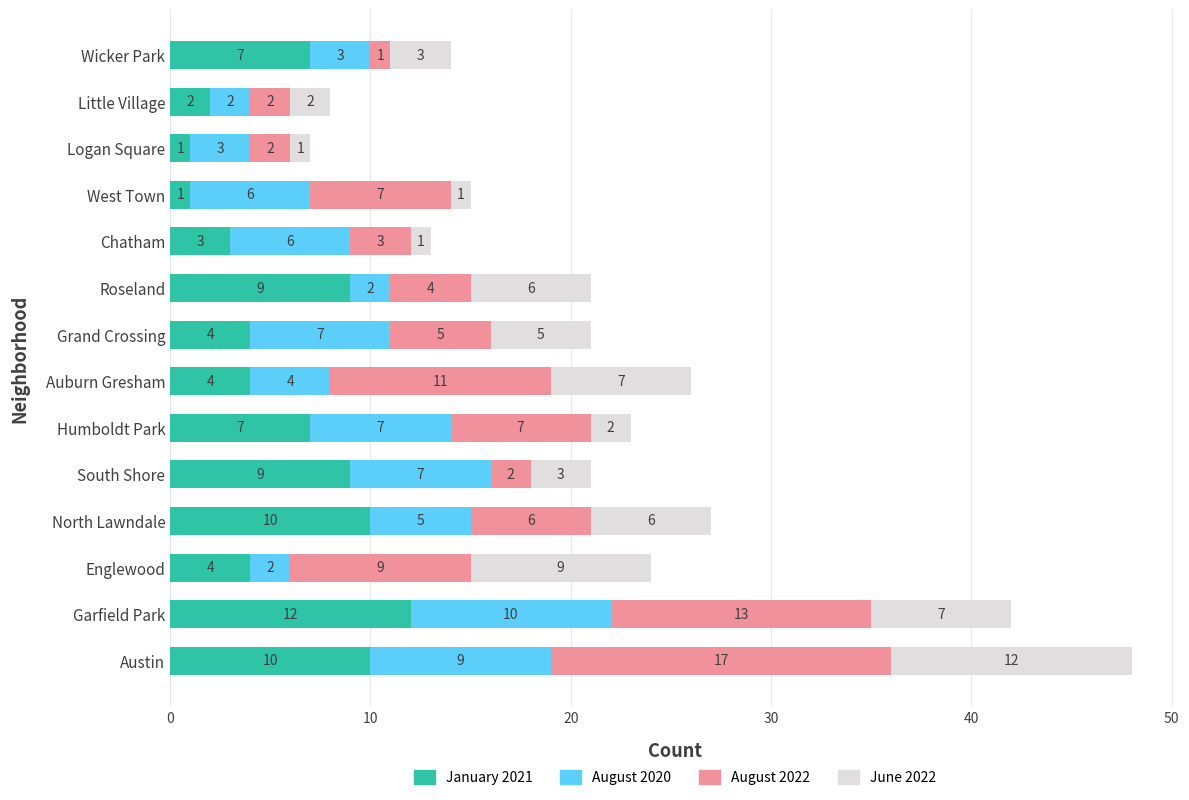

Count the number of categories in the chart.

14